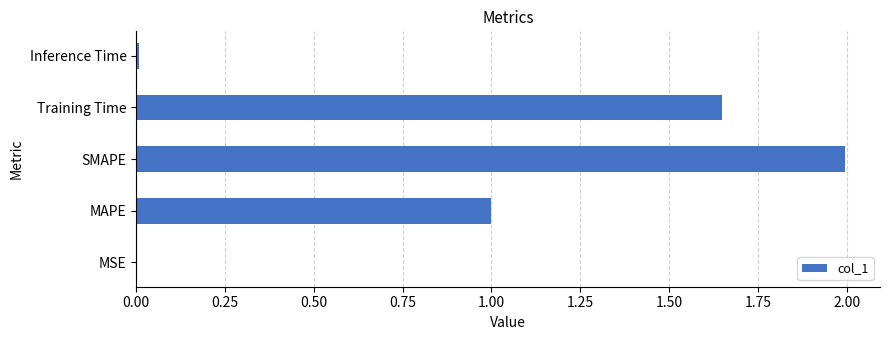

Count the number of categories in the chart.

5